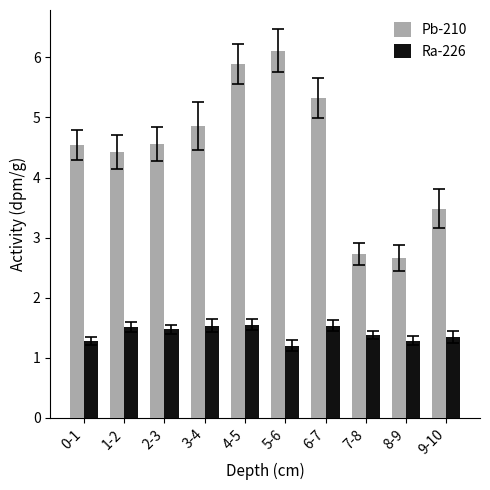

What is the average value of the Ra-226 series?

1.4